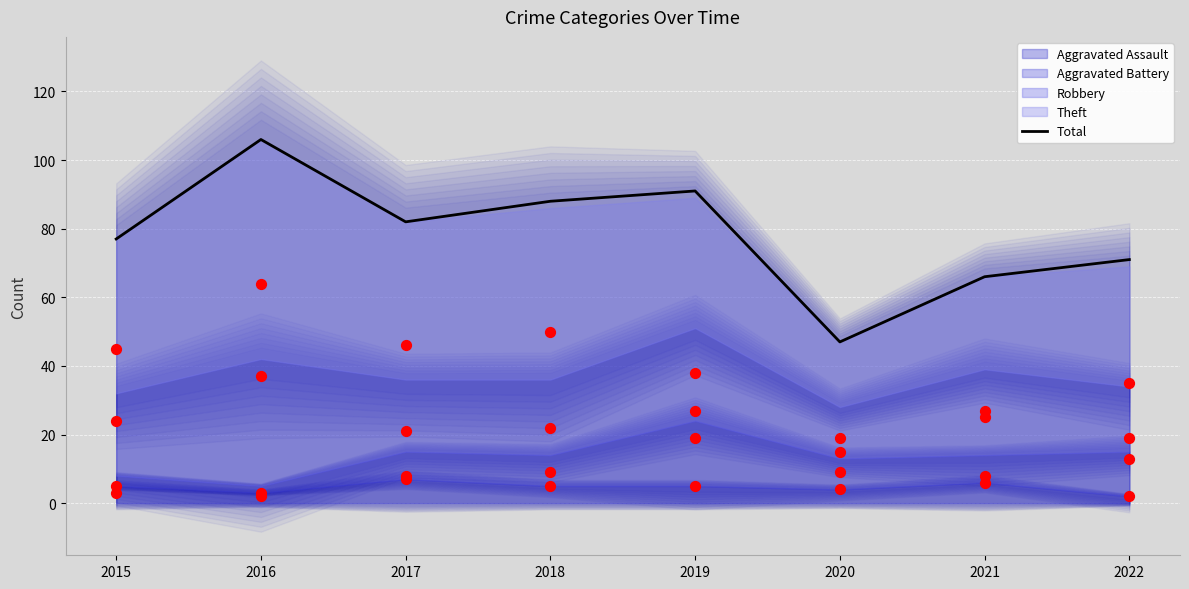

At which category is the sum across all series the highest?

2016